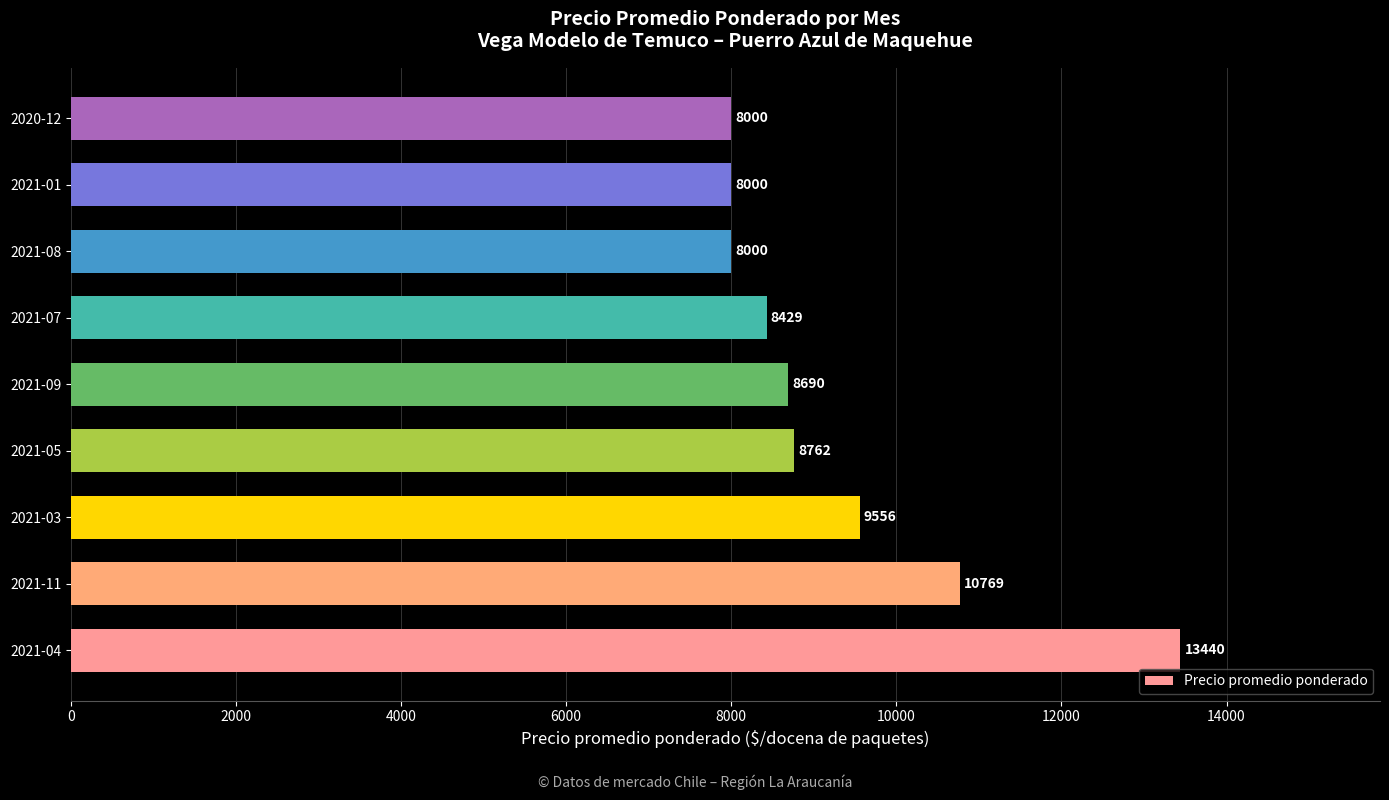

What is the minimum value shown in the chart?

8000.0